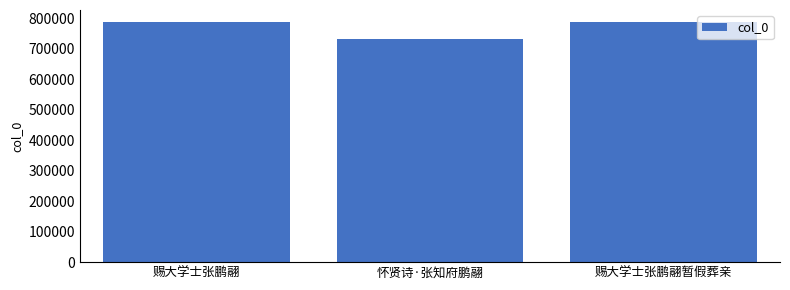

Count the number of data series in this chart.

1